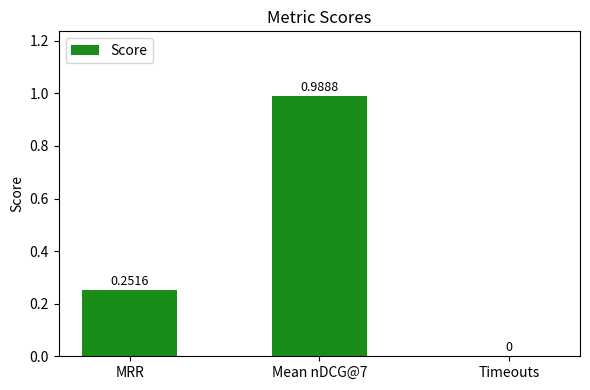

Which has a higher value, MRR or Timeouts?

MRR